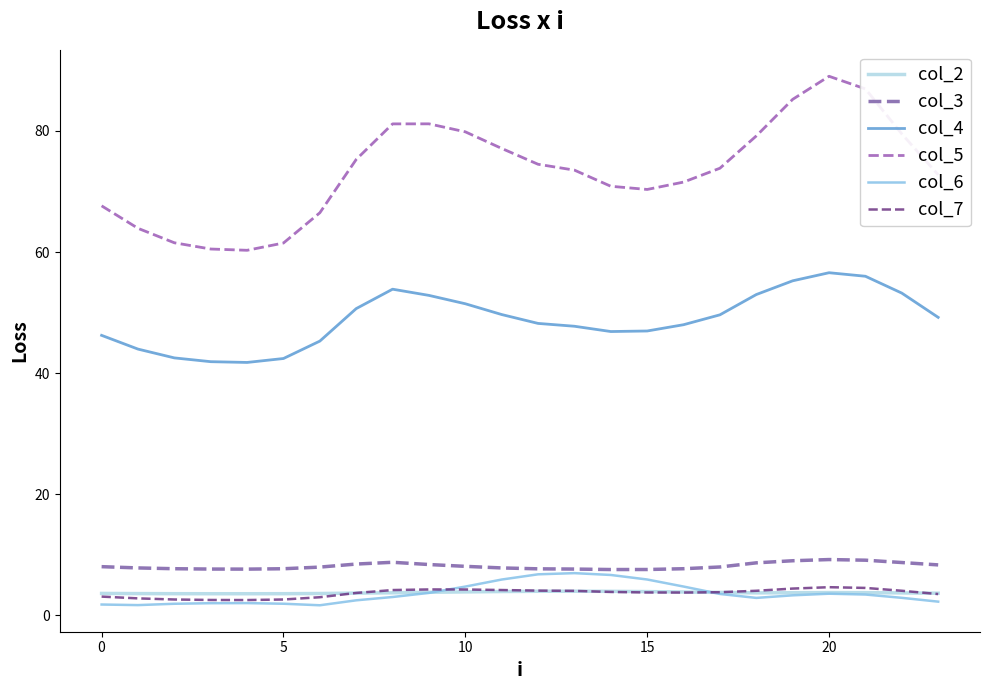

True or false: col_7 has more than 1 interior local peaks.

True